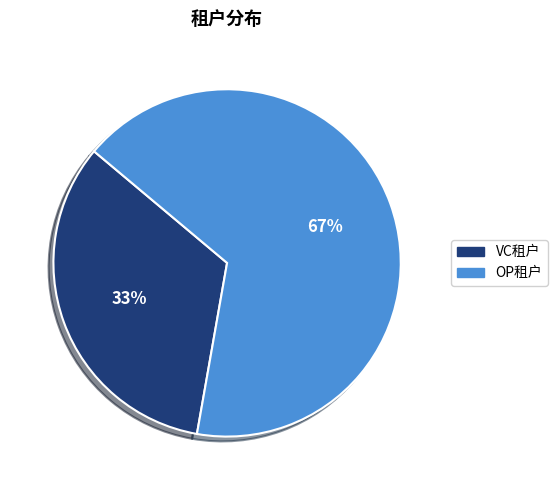

Approximately how many times larger is the value at VC租户 compared to OP租户?

0.5